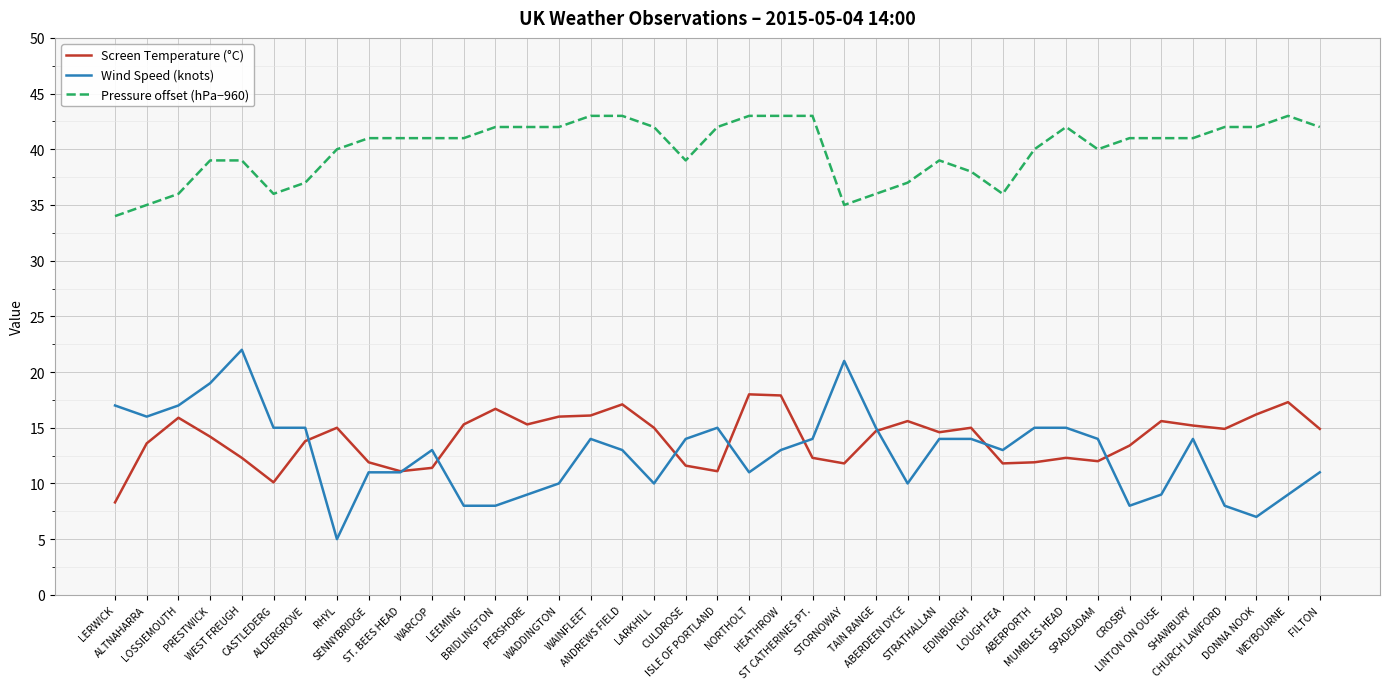

Which series has the widest spread of values?

Wind Speed (knots)